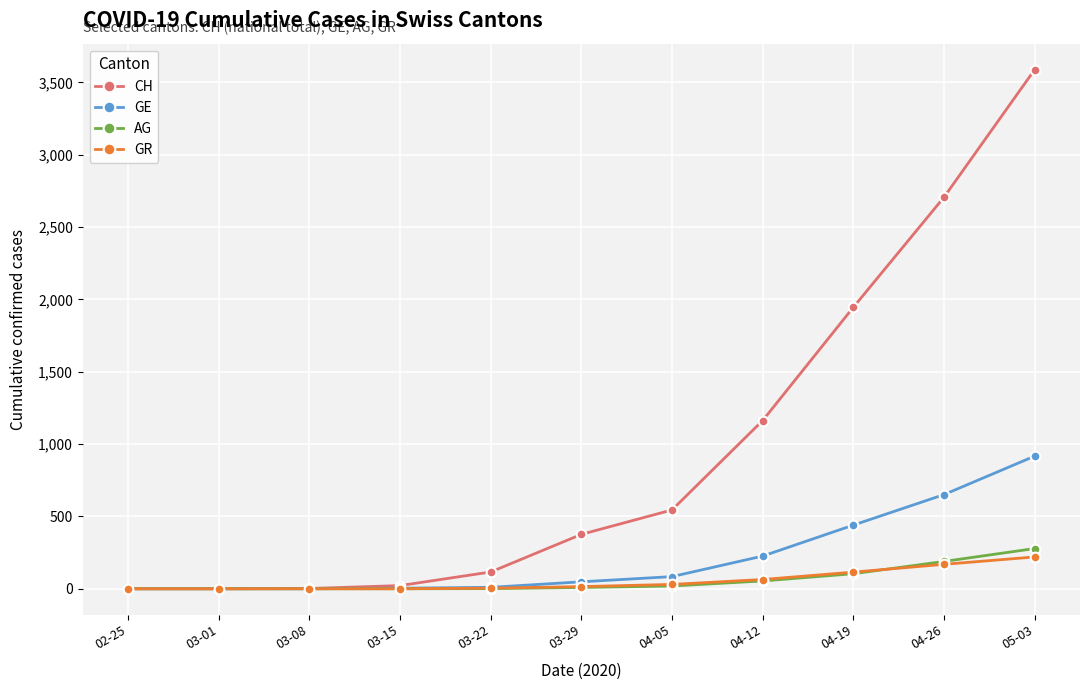

What is the maximum value shown in the chart?

3589